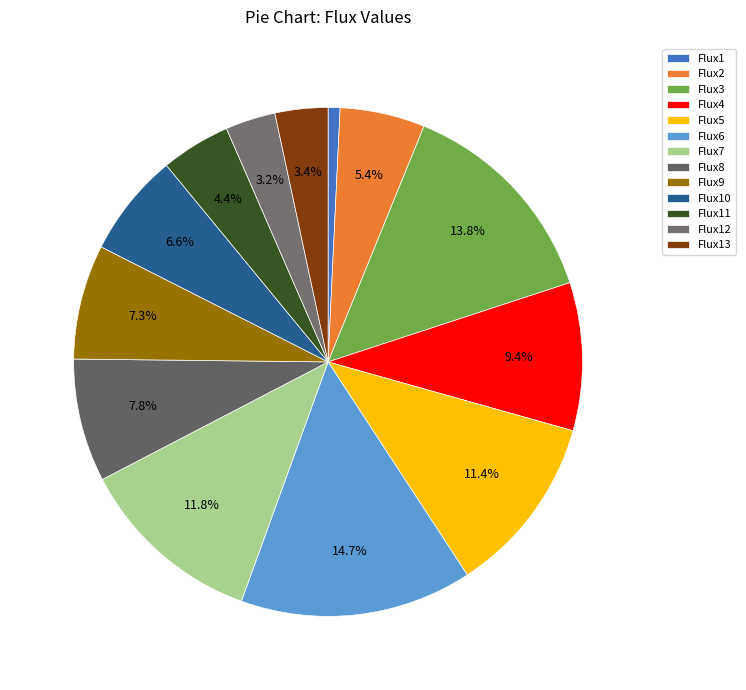

Which slice is the smallest?

Flux1